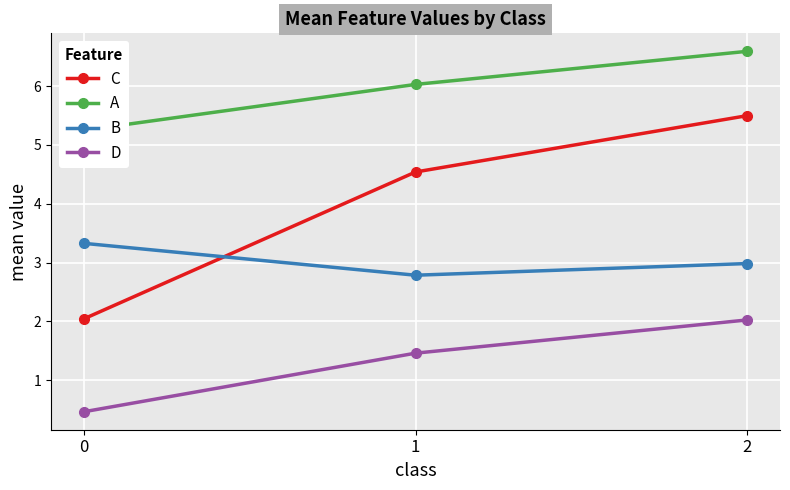

What is the difference between the B values at 2 and 0?

0.3